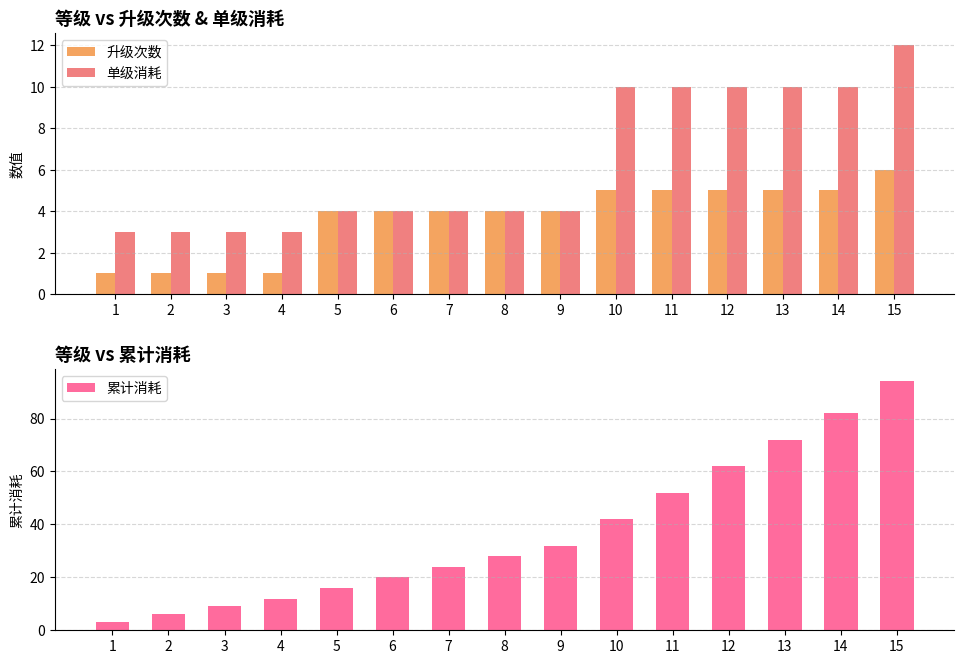

What is the average value of the 升级次数 series?

4